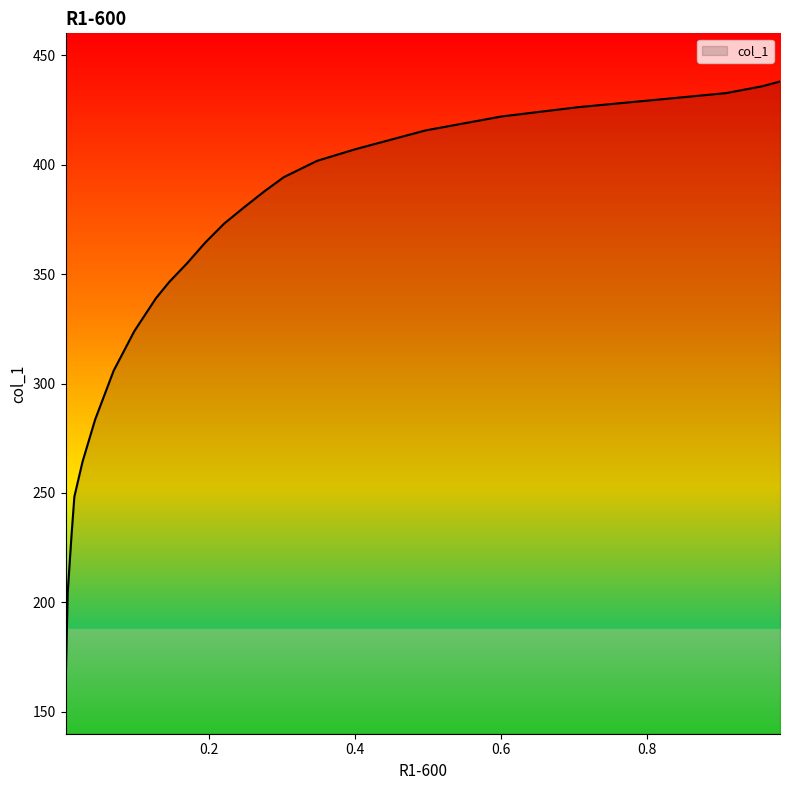

Count the number of data series in this chart.

1